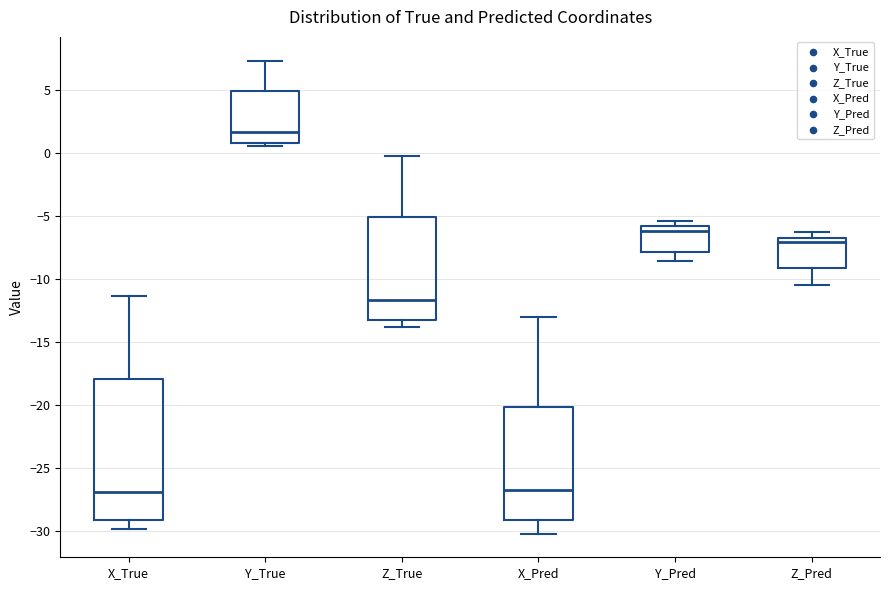

Where does the lower whisker of the box for X_Pred end on the y-axis? The values are not printed on the chart, so give them approximately, as read against the axis.

-30.0